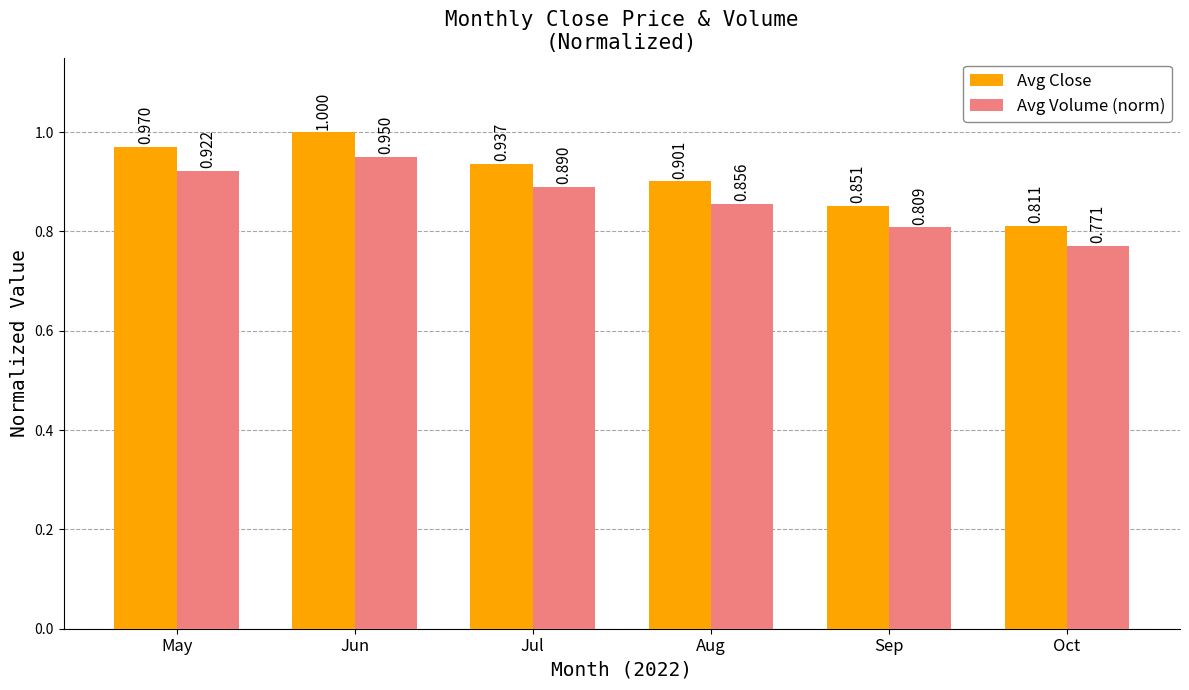

Which series has the largest range (max minus min)?

Avg Close